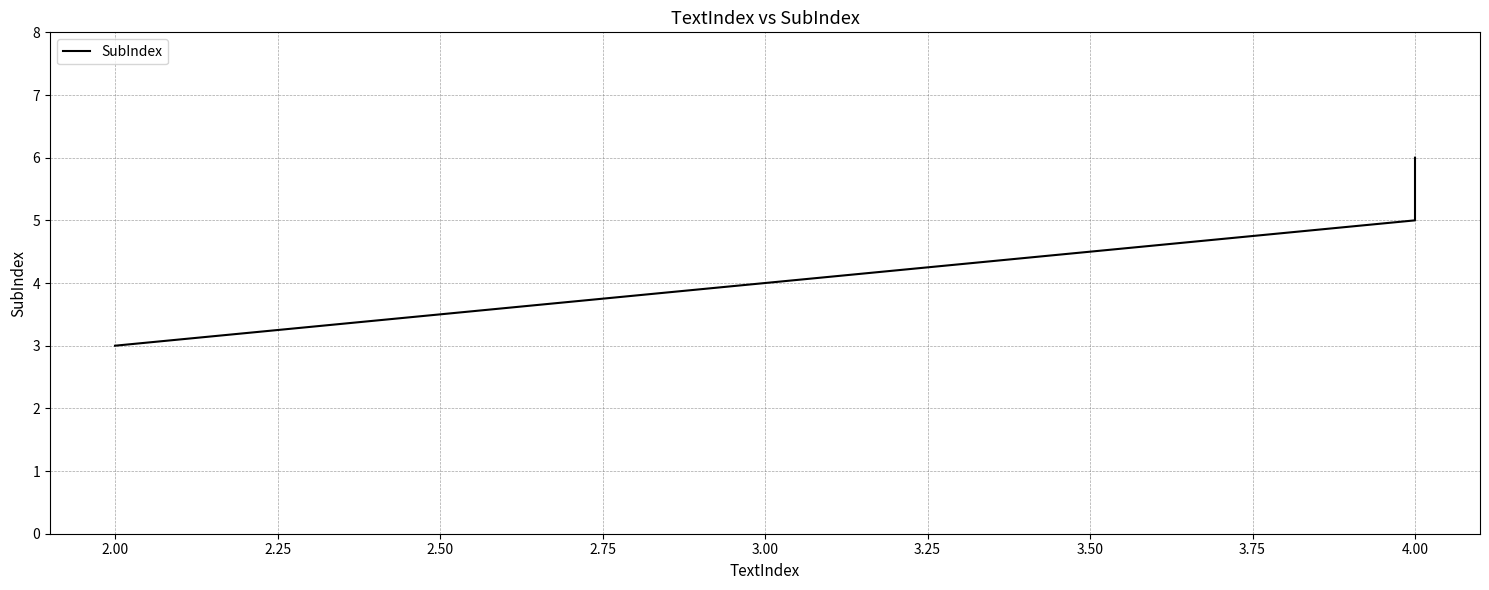

Reading right to left, list all the values displayed in this chart.

6	5	3